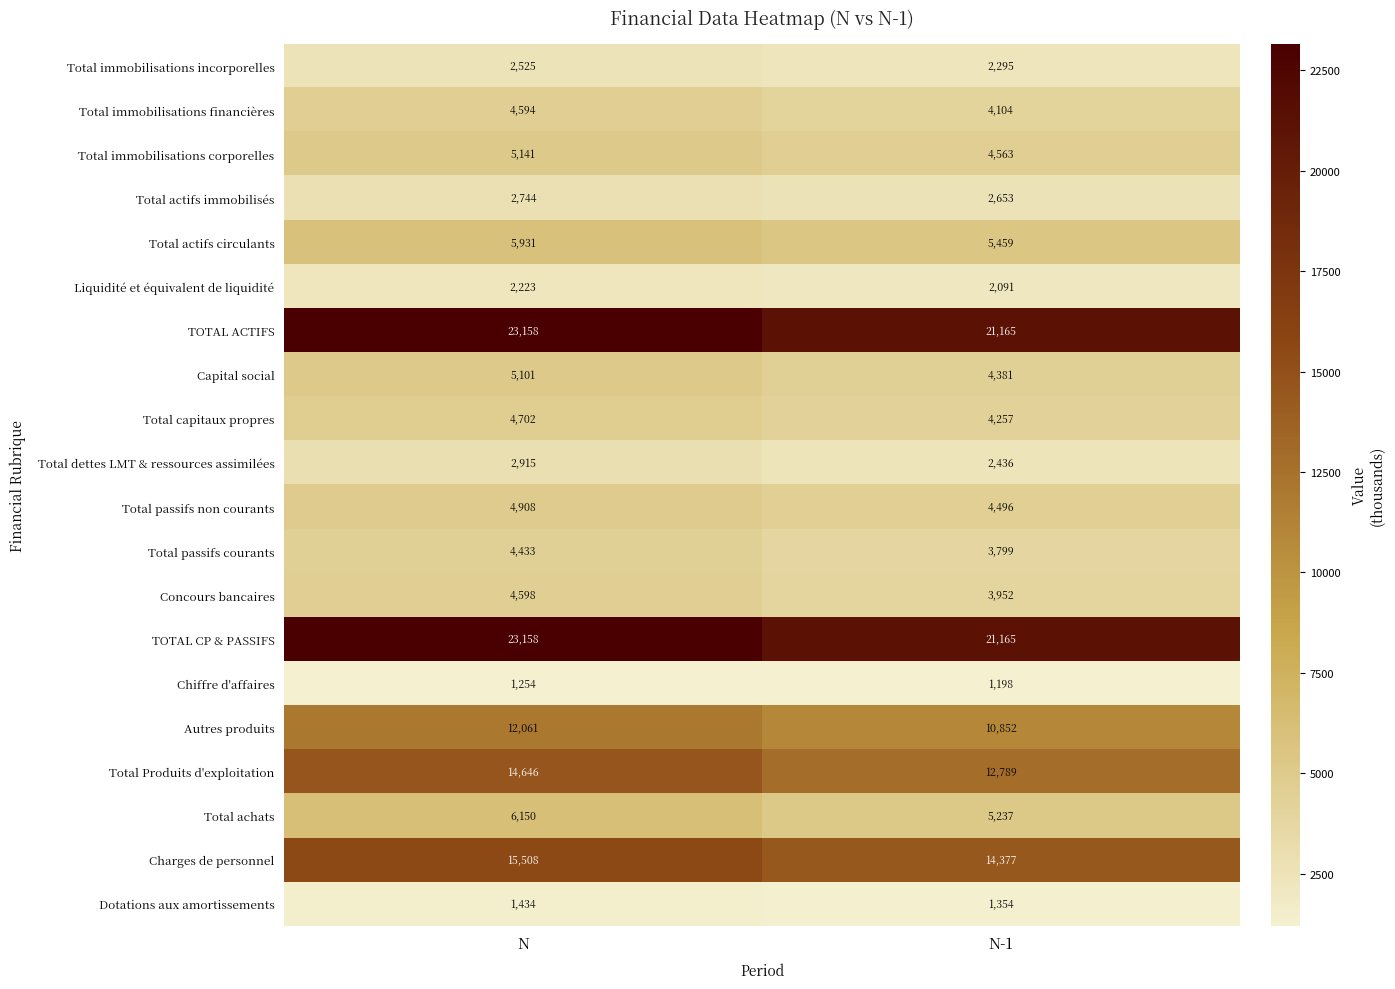

Which category has the highest value across all series?

N